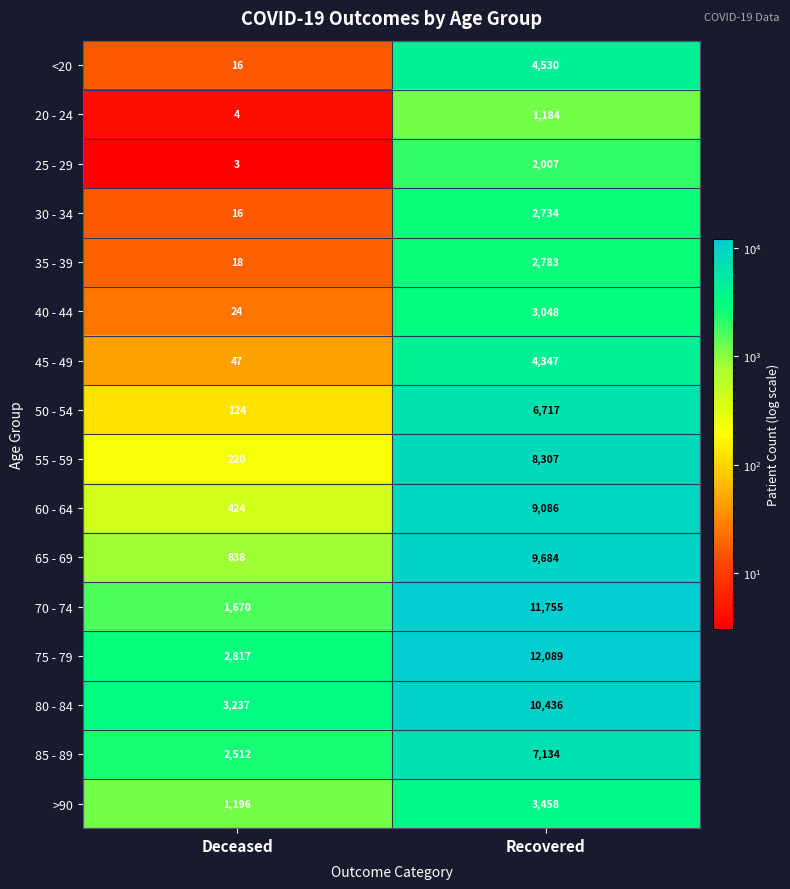

Rank the series by their maximum value, from lowest to highest.

20 - 24, 25 - 29, 30 - 34, 35 - 39, 40 - 44, >90, 45 - 49, <20, 50 - 54, 85 - 89, 55 - 59, 60 - 64, 65 - 69, 80 - 84, 70 - 74, 75 - 79